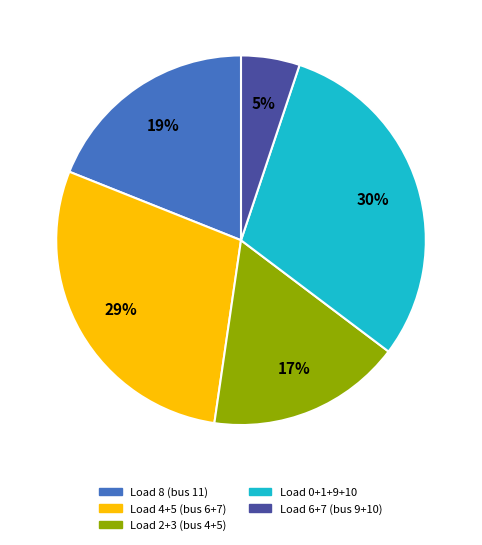

Does any single category account for the majority?

No